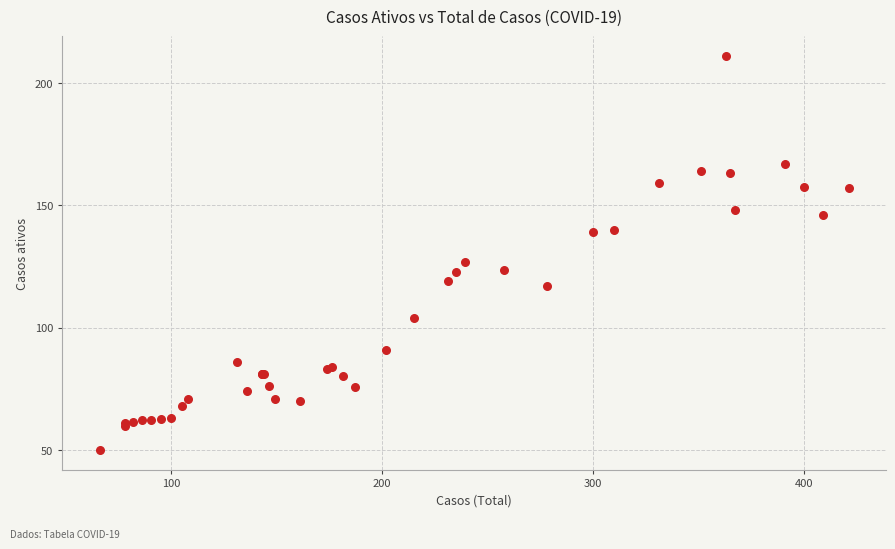

What Y value in the scatter plot is closest to 130?

127.0